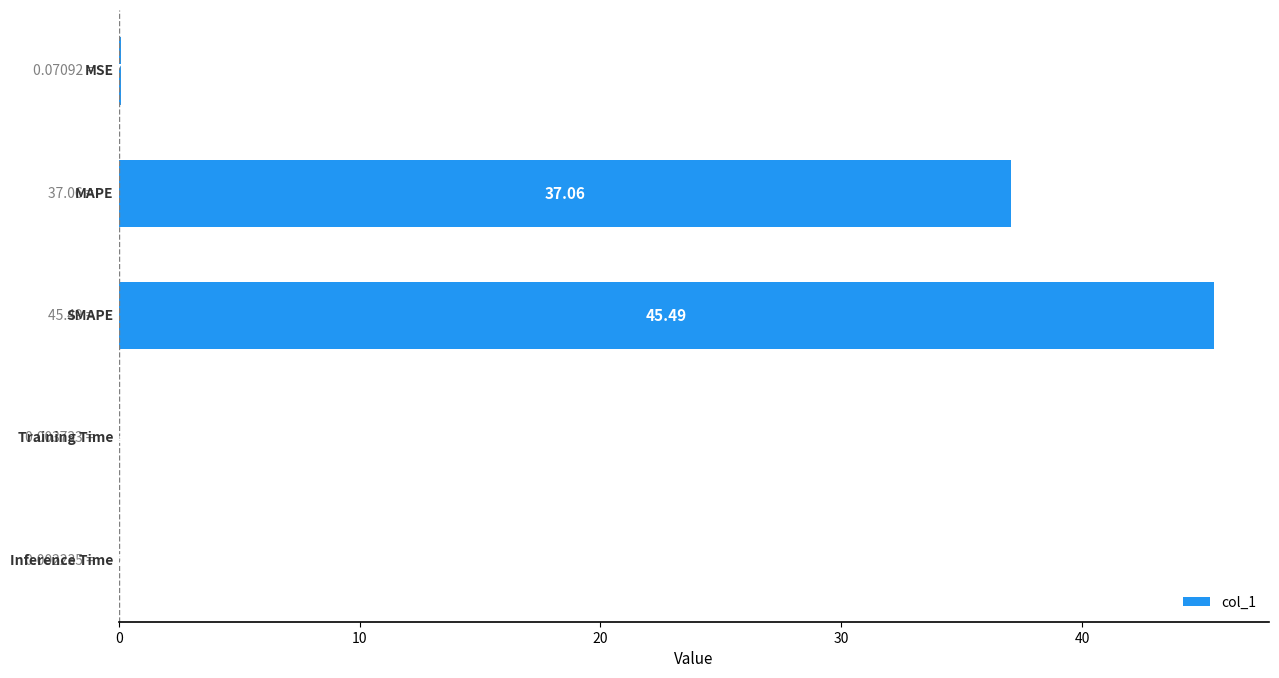

What is the sum of all values?

82.6